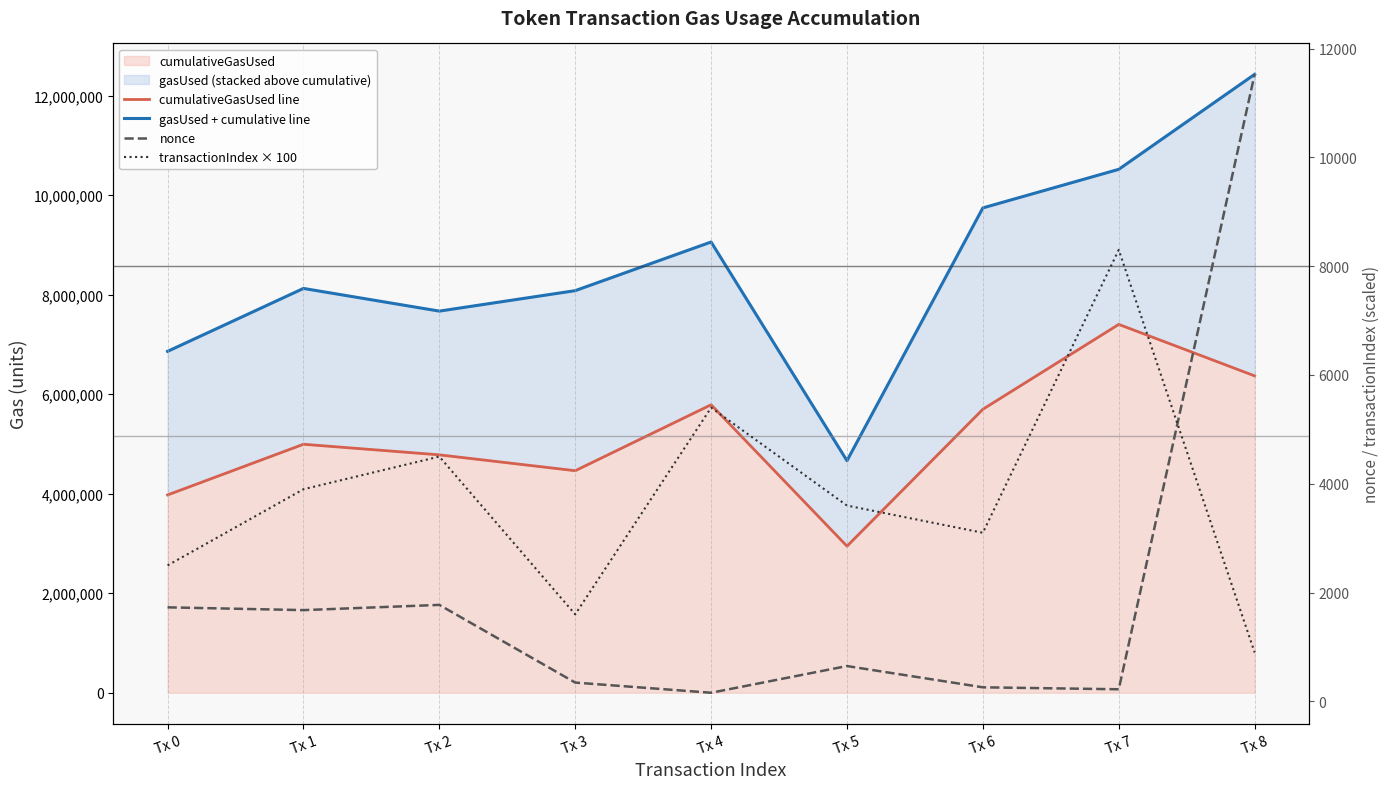

At Tx 1, list the series in order from smallest to largest.

nonce, transactionIndex × 100, cumulativeGasUsed line, gasUsed + cumulative line